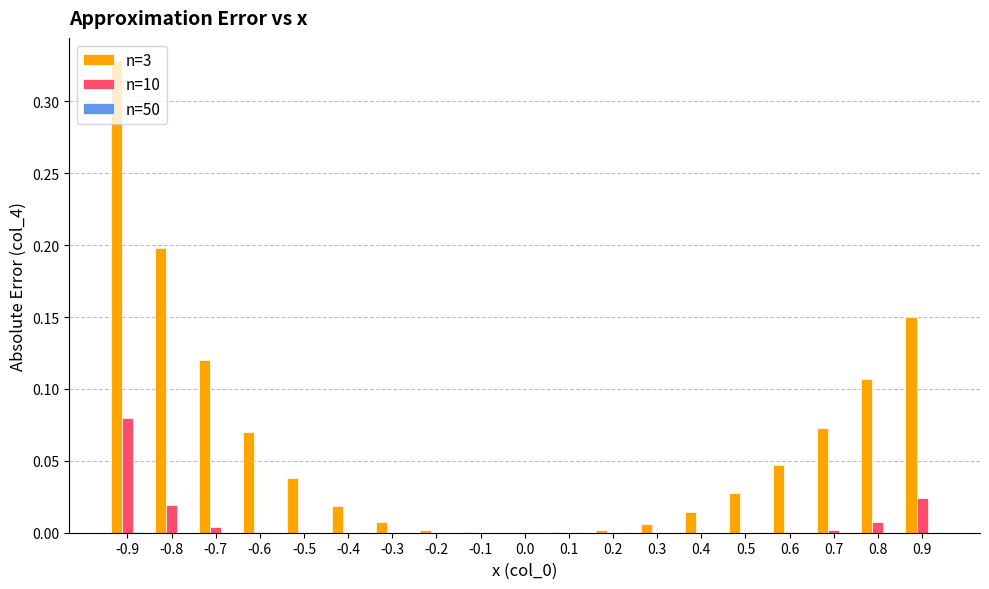

The value of n=10 at -0.2 is 0.0. True or false?

True